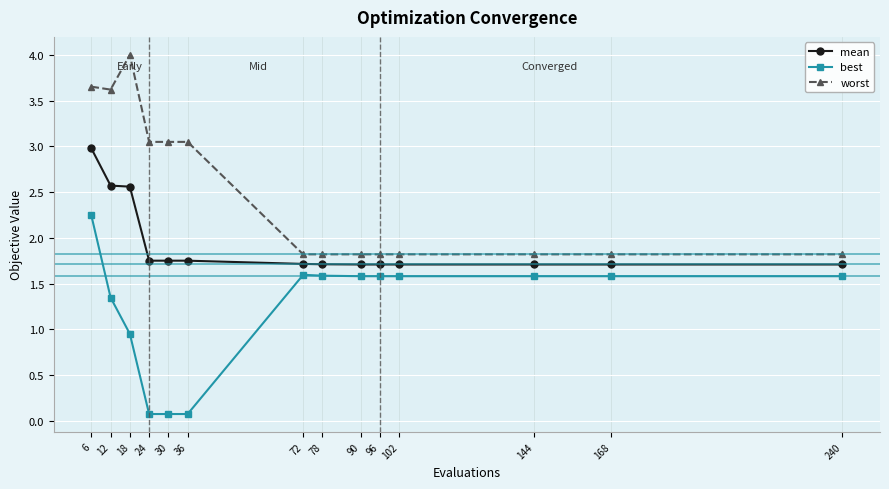

What is the value of the best point at the 9th from the left?

1.6